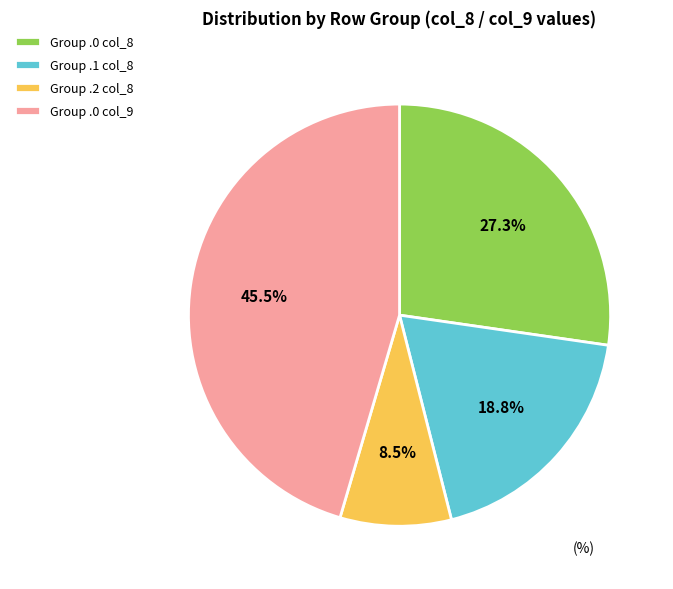

Which category has the smallest portion of the pie?

Group .2 col_8